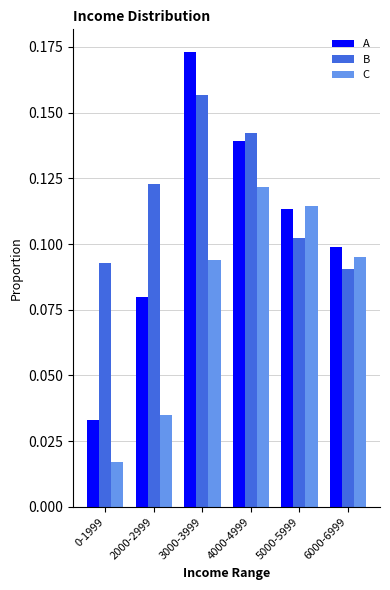

Count the A values in the range 0 to 1.

6